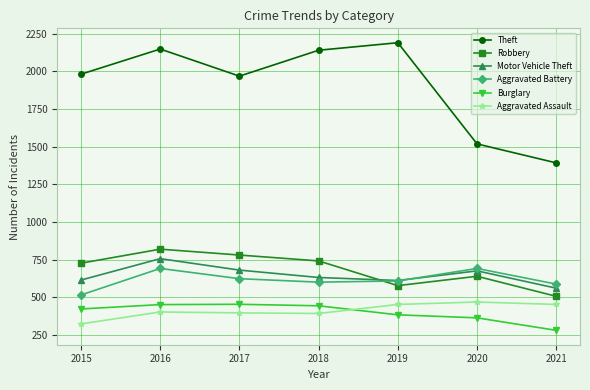

Is this an area chart (filled region under the line)?

No